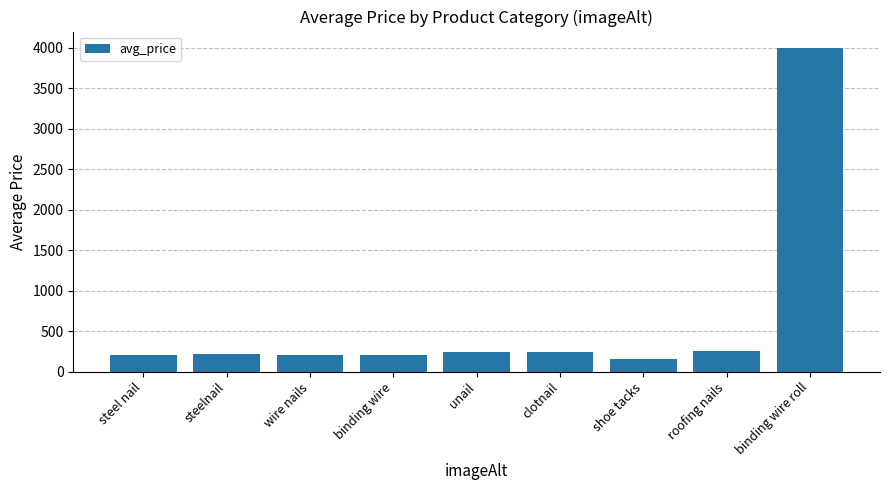

What value does the data have at wire nails?

210.0